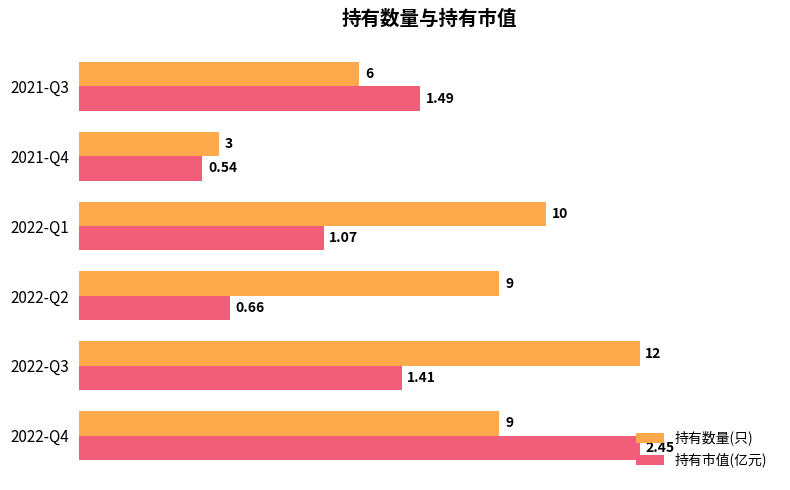

What are all the series names shown in the legend?

持有数量(只), 持有市值(亿元)